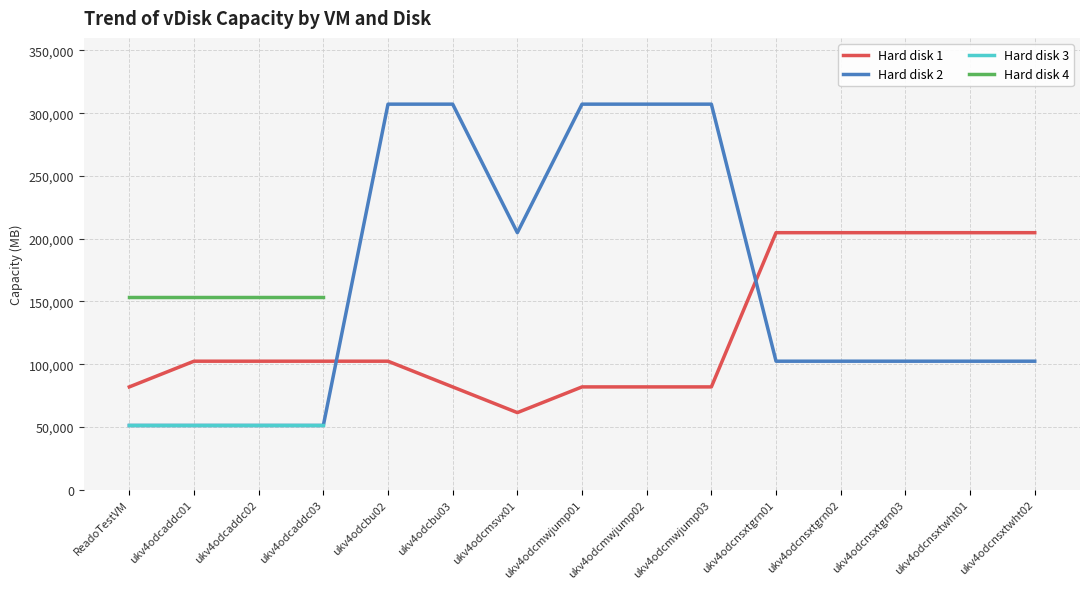

How many positive values does the Hard disk 3 series have?

4